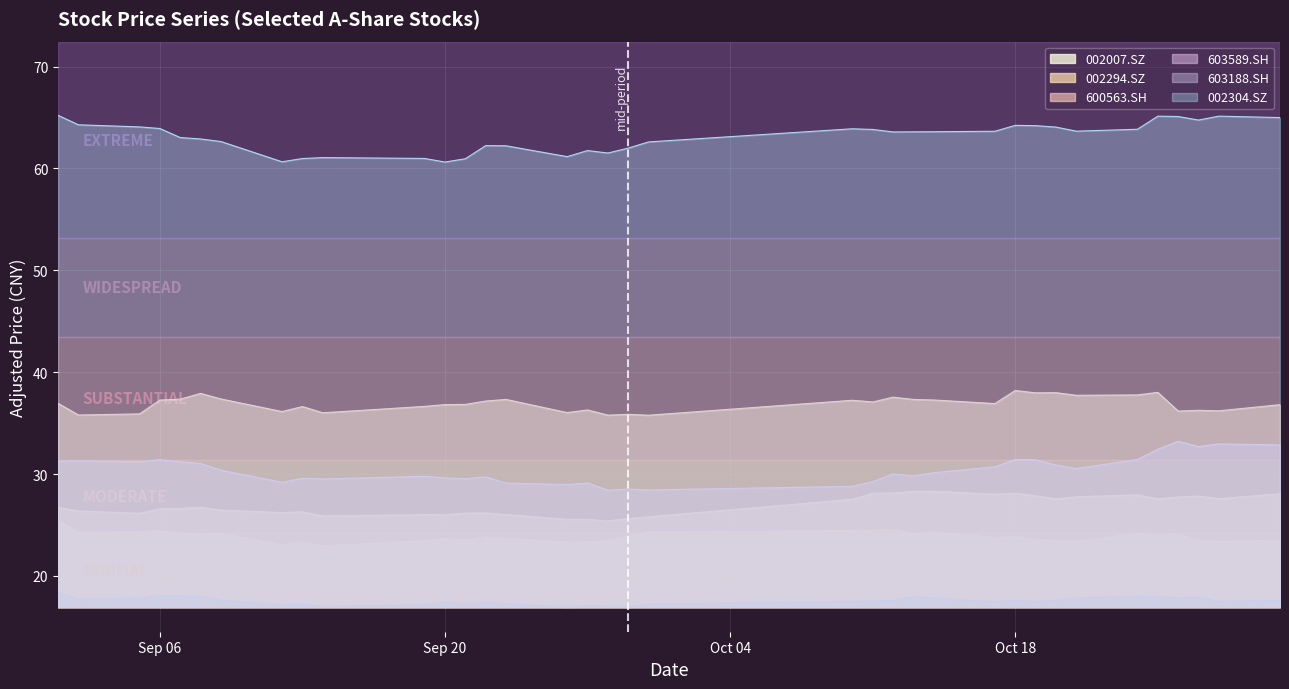

What is the value of the 603188.SH point at the 14th from the left?

17.4